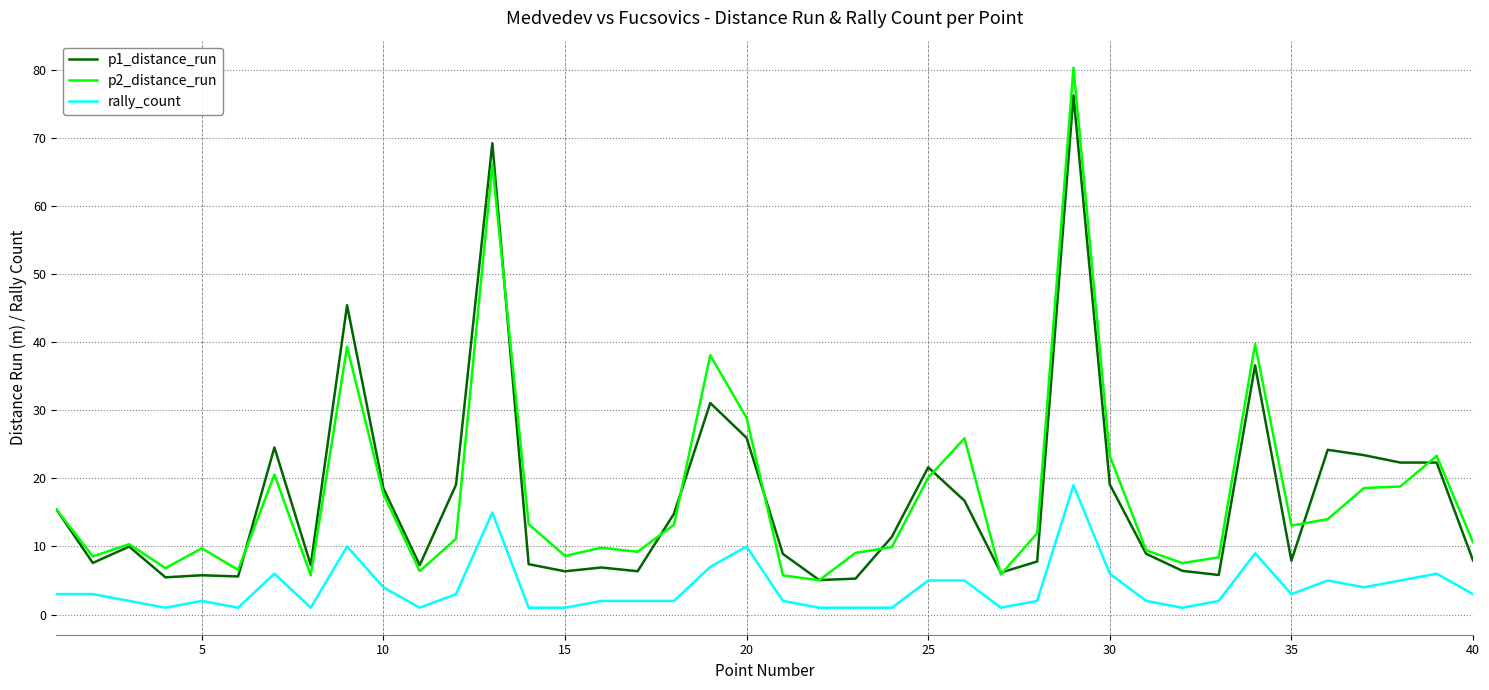

What is the greatest value displayed?

80.4